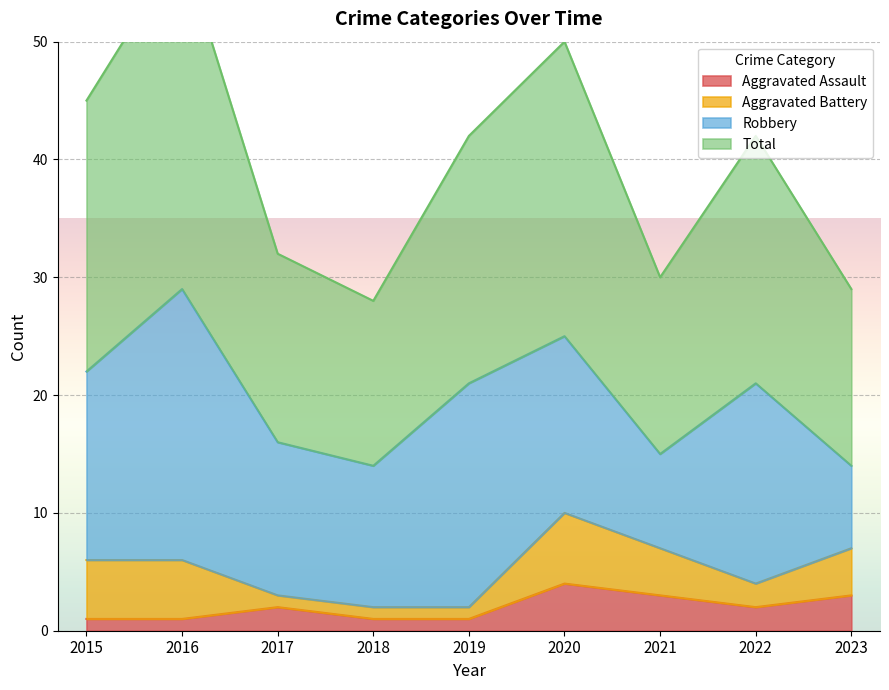

Where does the Total series first go above 42?

2015